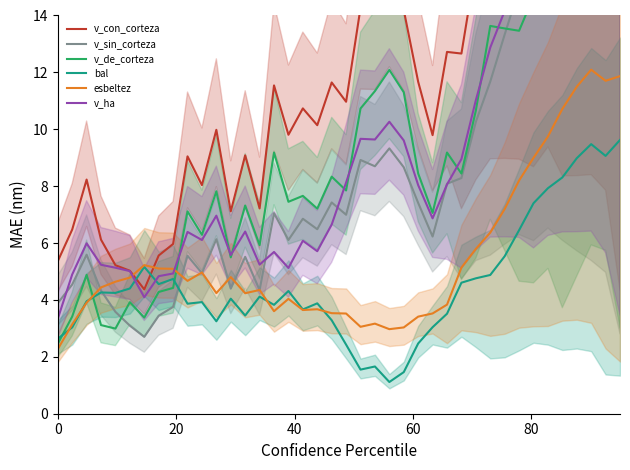

Reading left to right, transcribe all the data shown in this chart.

v_con_corteza: 5.4	6.5	8.2	6.1	5.2	5.0	4.4	5.6	6.0	9.0	8.0	10.0	7.1	9.1	7.2	11.5	9.8	10.7	10.1	11.6	11.0	14.3	14.2	15.2	14.2	11.7	9.8	12.7	12.7	15.8	18.5	20.4	22.2	23.6	26.3	26.9	28.7	30.6	31.8	29.2
v_sin_corteza: 3.9	4.5	5.6	4.3	3.6	3.1	2.7	3.4	3.8	5.6	4.9	6.1	4.4	5.5	4.3	7.0	6.1	6.9	6.5	7.4	7.0	8.9	8.7	9.3	8.7	7.4	6.2	8.1	8.3	10.3	11.7	13.3	14.9	15.8	17.6	18.2	18.9	19.7	20.3	18.8
v_de_corteza: 2.5	3.4	4.9	3.1	3.0	3.9	3.4	4.3	4.4	7.1	6.3	7.8	5.5	7.3	5.9	9.2	7.5	7.7	7.2	8.3	7.8	10.7	11.3	12.1	11.3	8.4	7.1	9.2	8.4	10.7	13.6	13.5	13.5	14.7	16.6	16.1	18.8	21.4	22.5	20.3
bal: 2.6	3.0	4.0	4.3	4.2	4.4	5.2	4.6	4.7	3.9	3.9	3.3	4.0	3.5	4.1	3.8	4.3	3.7	3.9	3.3	2.4	1.6	1.7	1.1	1.5	2.5	3.0	3.5	4.6	4.8	4.9	5.5	6.5	7.4	7.9	8.3	9.0	9.5	9.1	9.6
esbeltez: 2.3	3.1	3.9	4.4	4.6	4.8	5.2	5.1	5.1	4.7	5.0	4.2	4.8	4.2	4.4	3.6	4.0	3.6	3.7	3.5	3.5	3.1	3.2	3.0	3.0	3.4	3.5	3.8	5.1	5.8	6.4	7.2	8.2	9.0	9.7	10.7	11.5	12.1	11.7	11.9
v_ha: 3.3	4.9	6.0	5.2	5.1	5.0	4.1	4.8	4.9	6.4	6.1	7.0	5.6	6.4	5.2	5.7	5.1	6.1	5.7	6.6	8.1	9.7	9.6	10.3	9.6	8.0	6.9	8.1	9.0	11.0	12.9	14.2	15.4	16.2	18.1	19.5	20.8	22.1	22.4	20.9